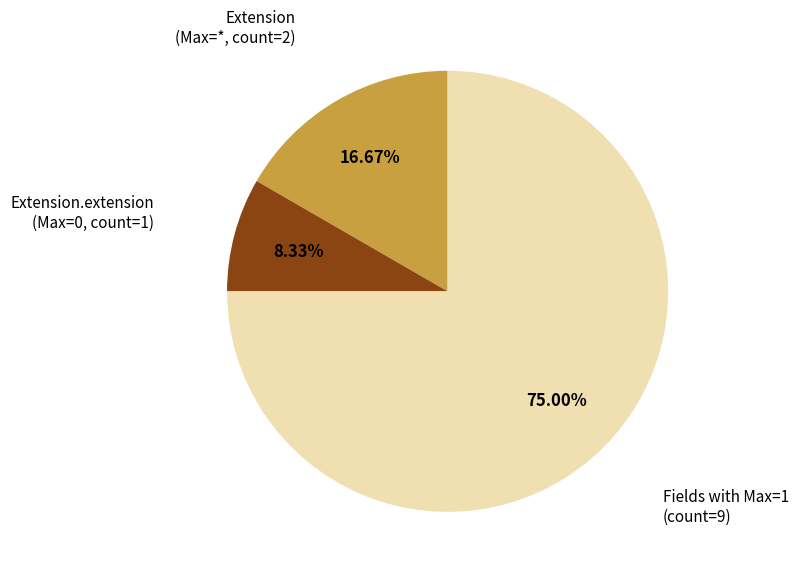

To the nearest percent, what is the average slice percentage?

33%